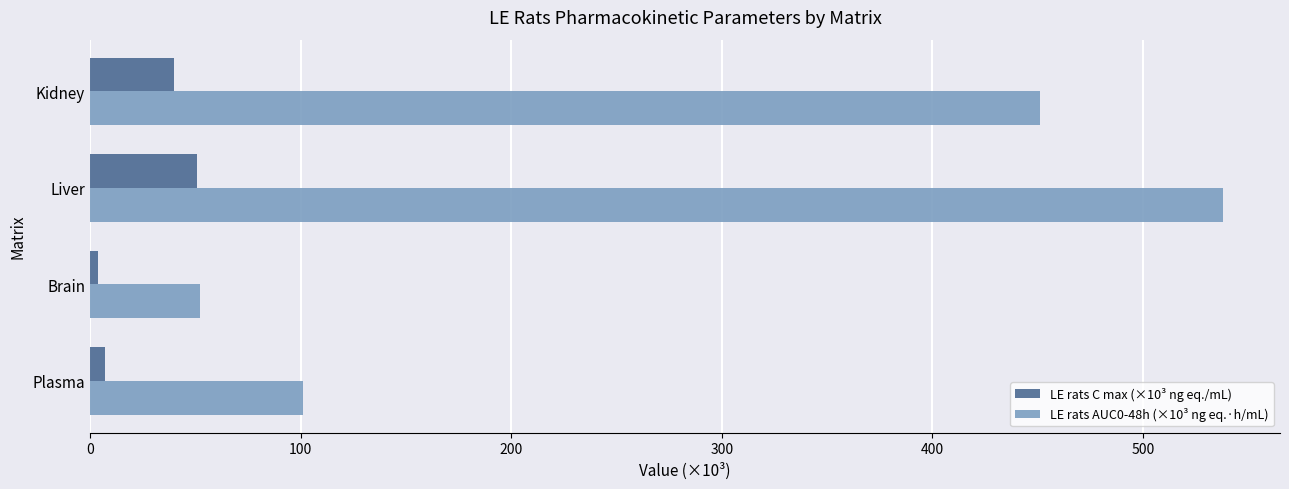

At which category does the chart reach its peak across all series?

Liver